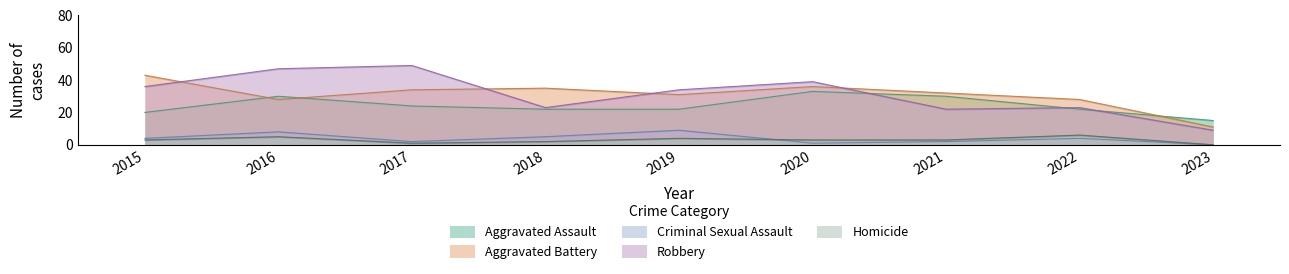

Which series has the largest total across all categories?

Robbery